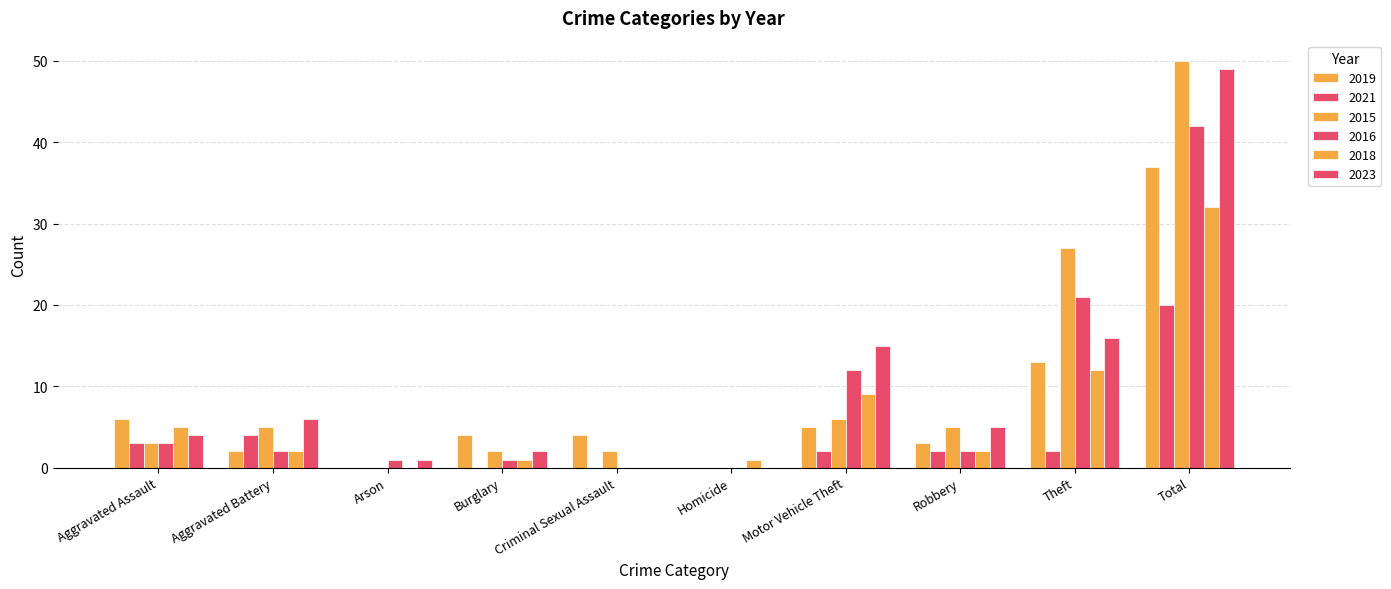

How many data points does each series have?

10